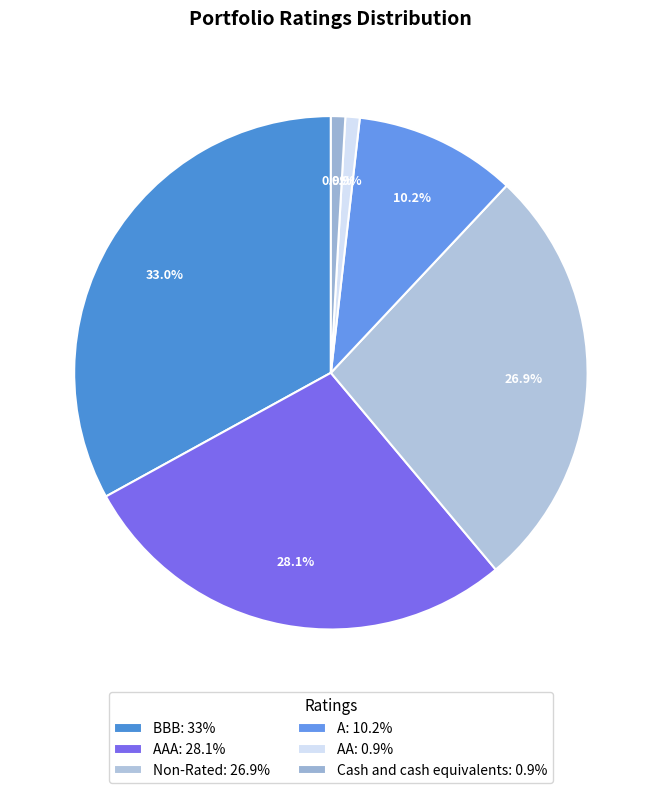

How many segments does this pie chart have?

6